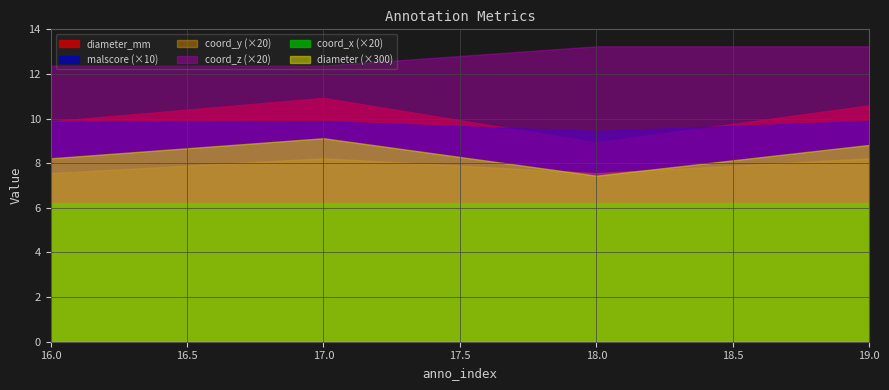

What is the highest value of the coord_y series?

0.4